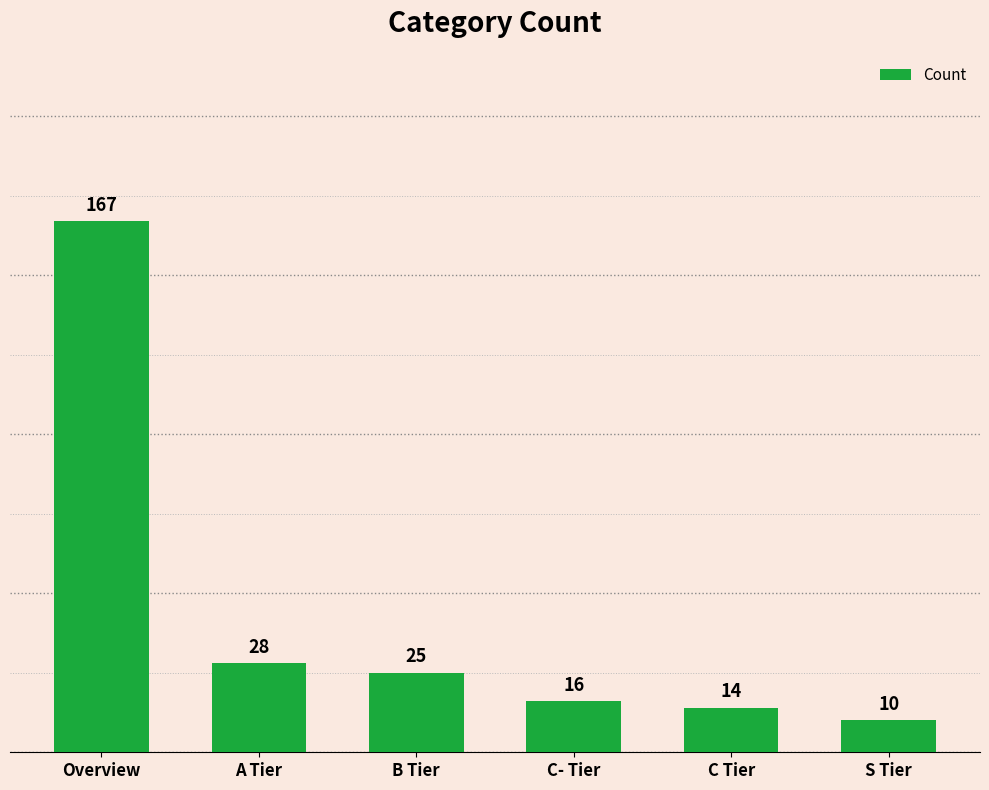

How many values are below 25?

3